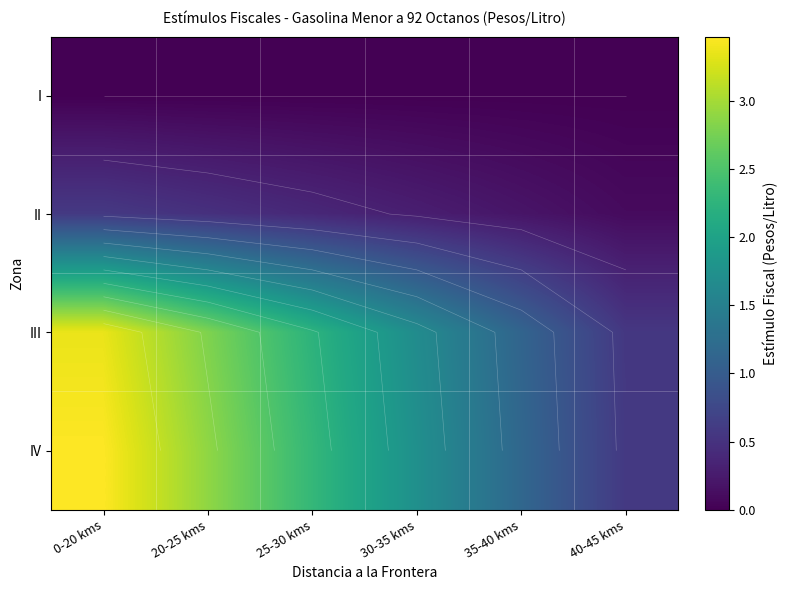

List the series in order of their peak value, highest first.

IV, III, II, I